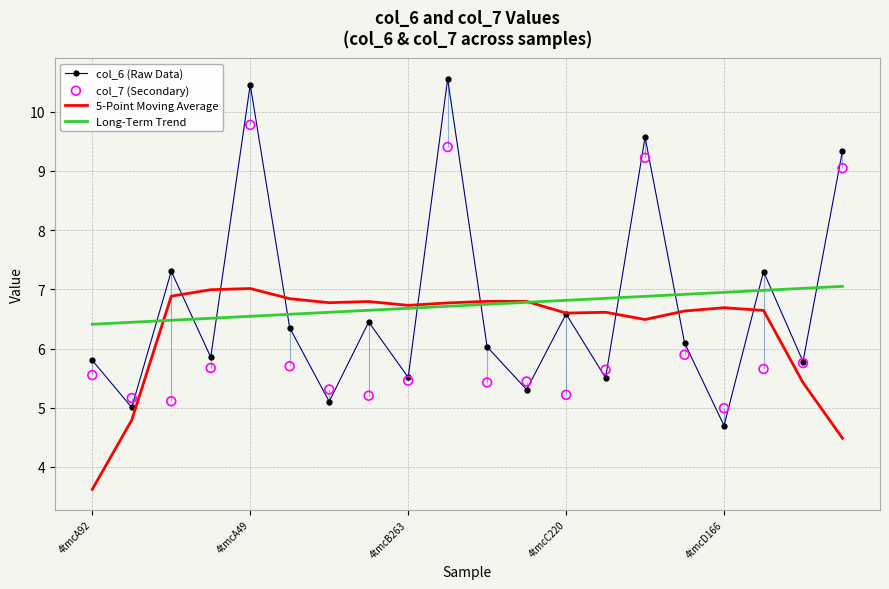

Which series has the largest Y range (max minus min)?

col_6 (Raw Data)